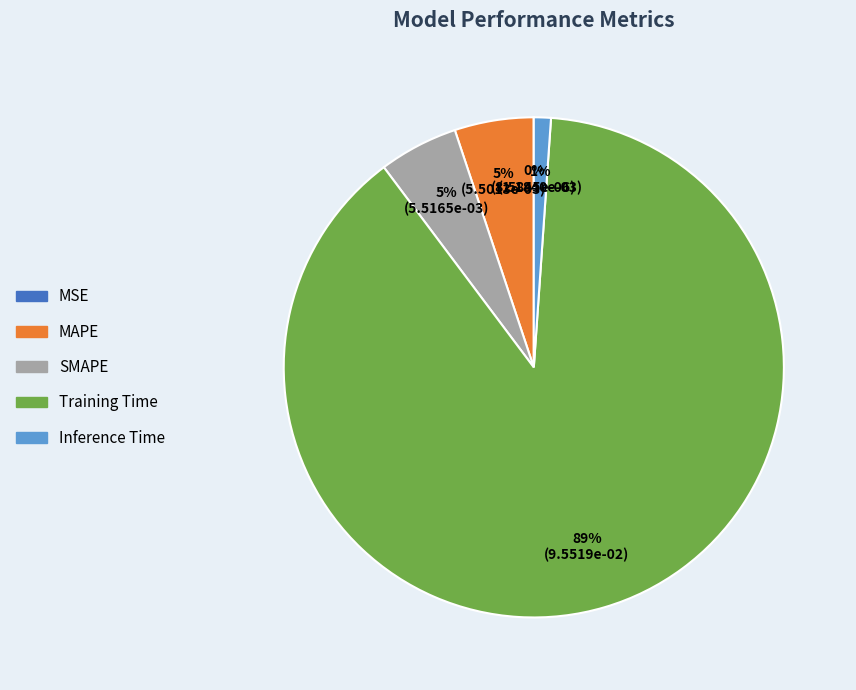

To the nearest percent, what is the combined percentage of SMAPE and Training Time?

94%